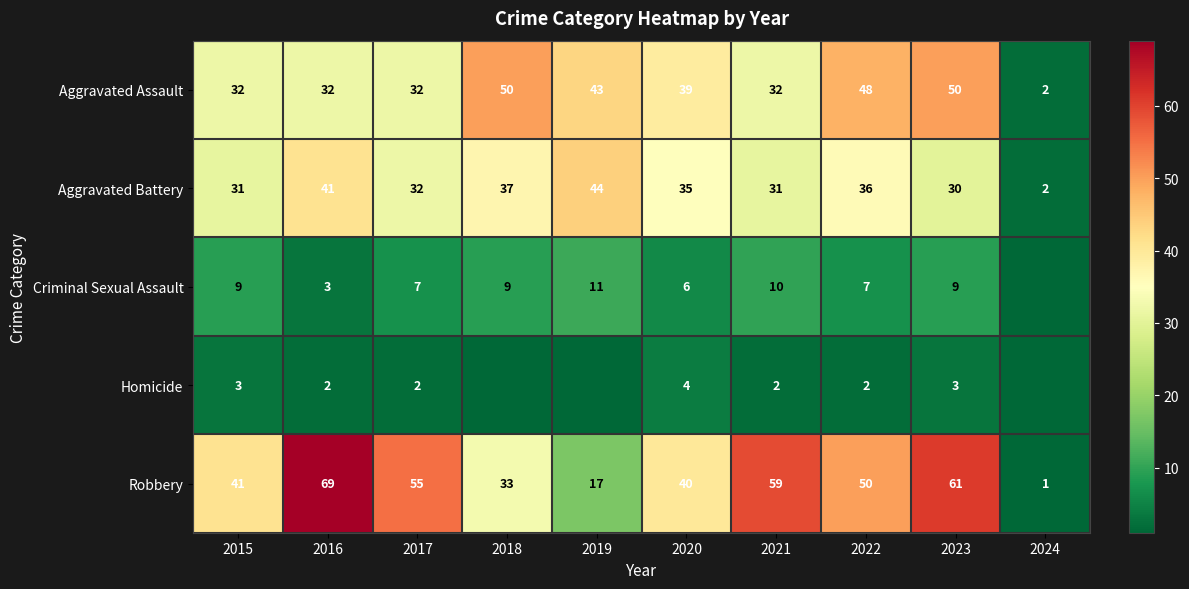

What is the total value across all series at 2015?

116